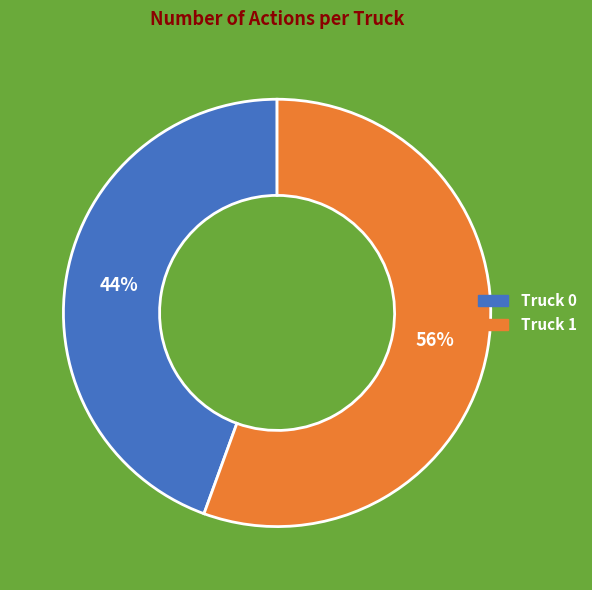

Is the sum of Truck 1 and Truck 0 greater than half?

Yes